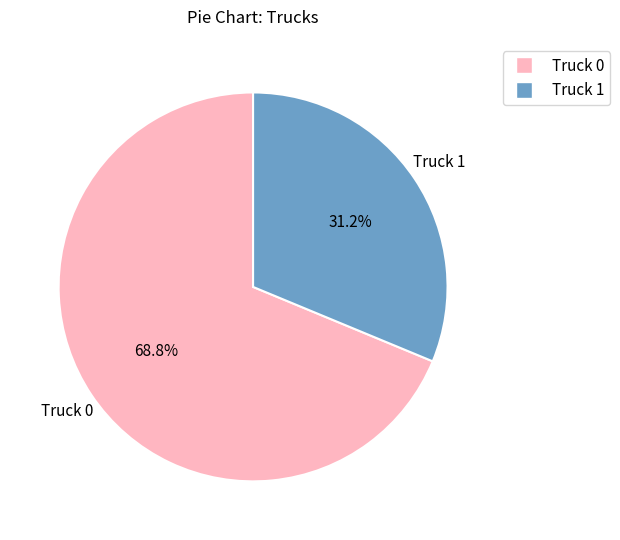

Between Truck 1 and Truck 0, which is larger?

Truck 0